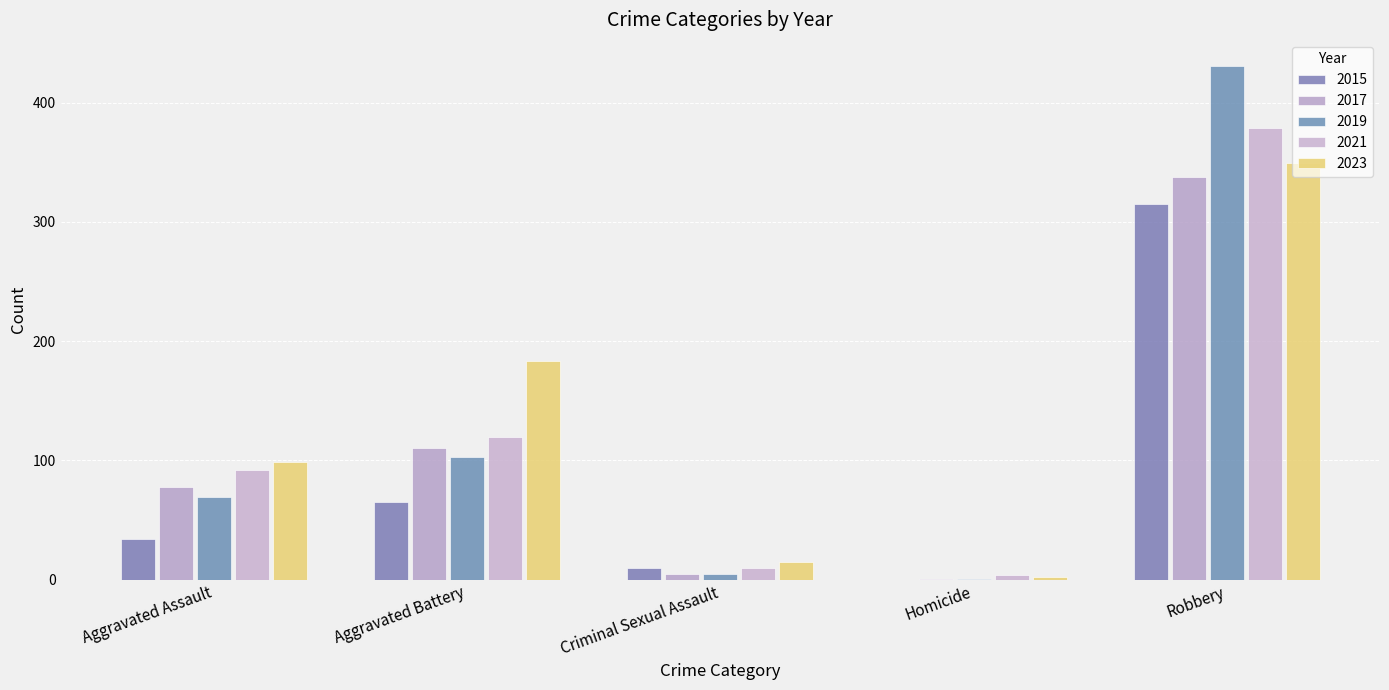

How many groups of bars are there?

5